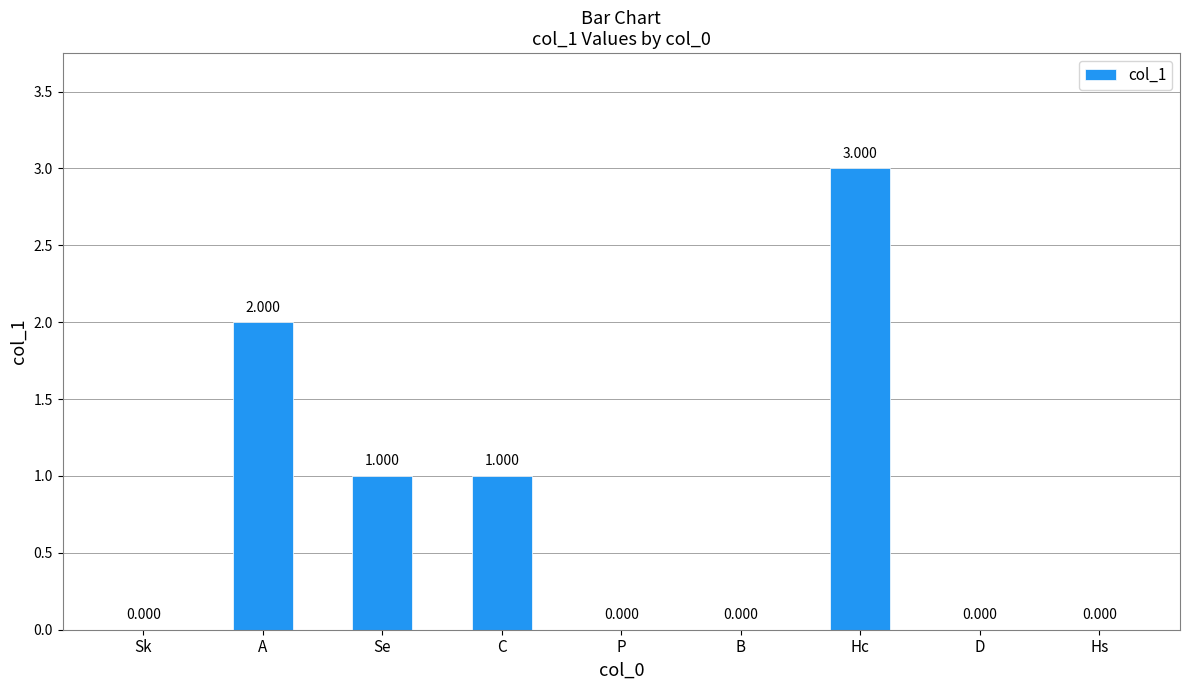

Is it true that the value at Hs is 0?

True